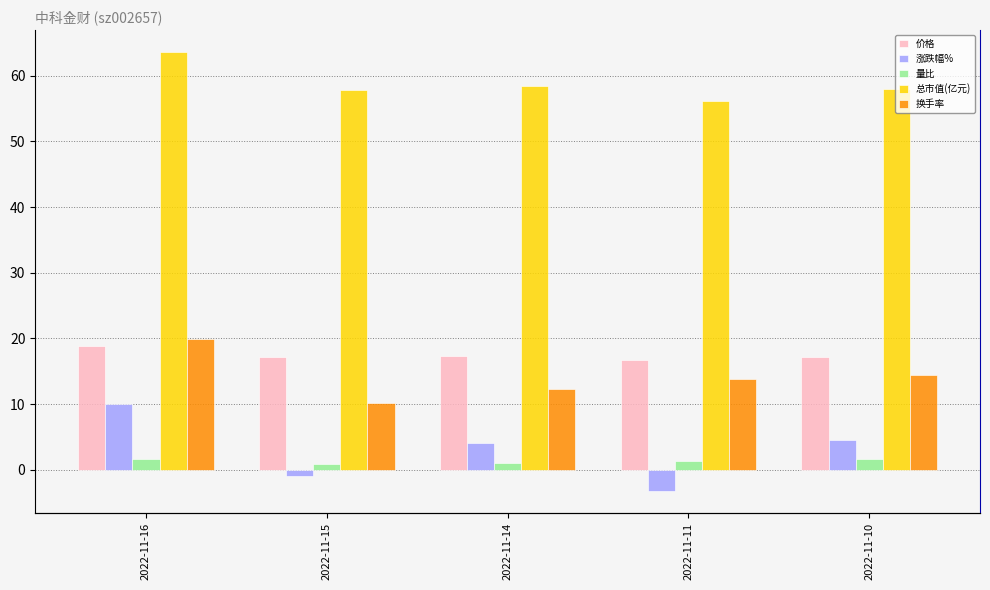

Are the bars horizontal?

No